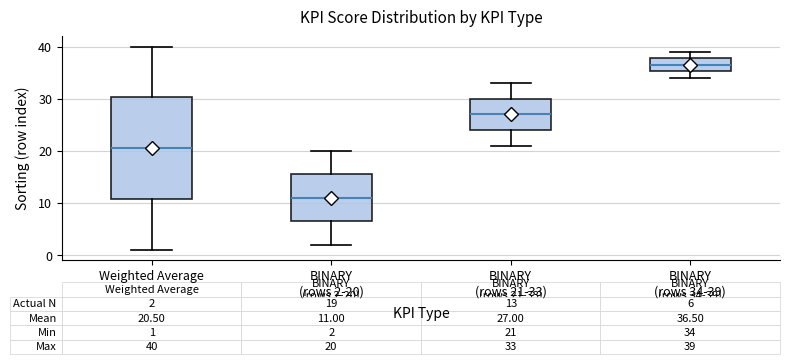

Comparing the boxes themselves (not the whiskers), which one is the tallest?

Weighted Average